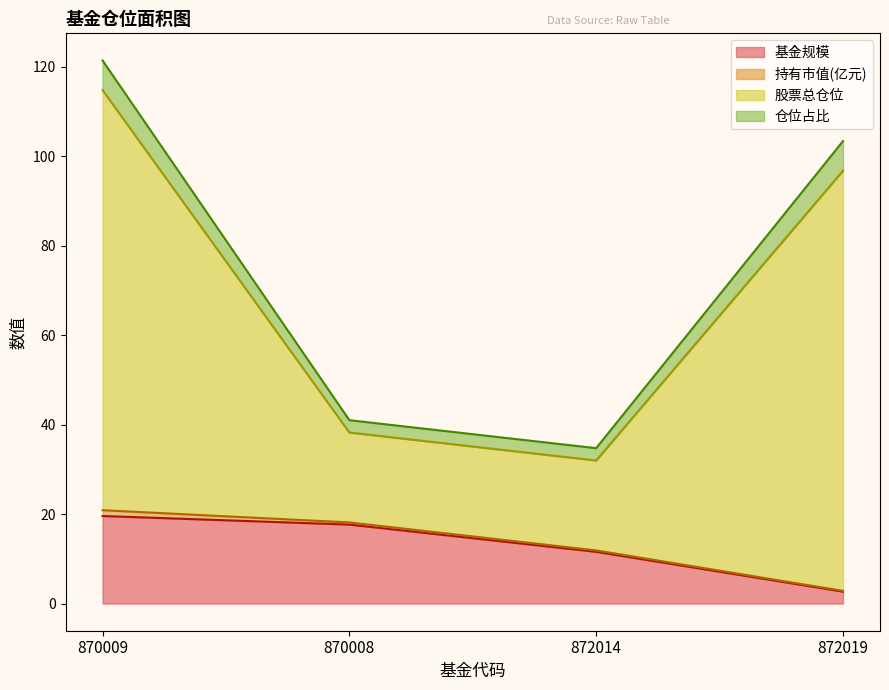

At which category does the chart reach its peak across all series?

870009